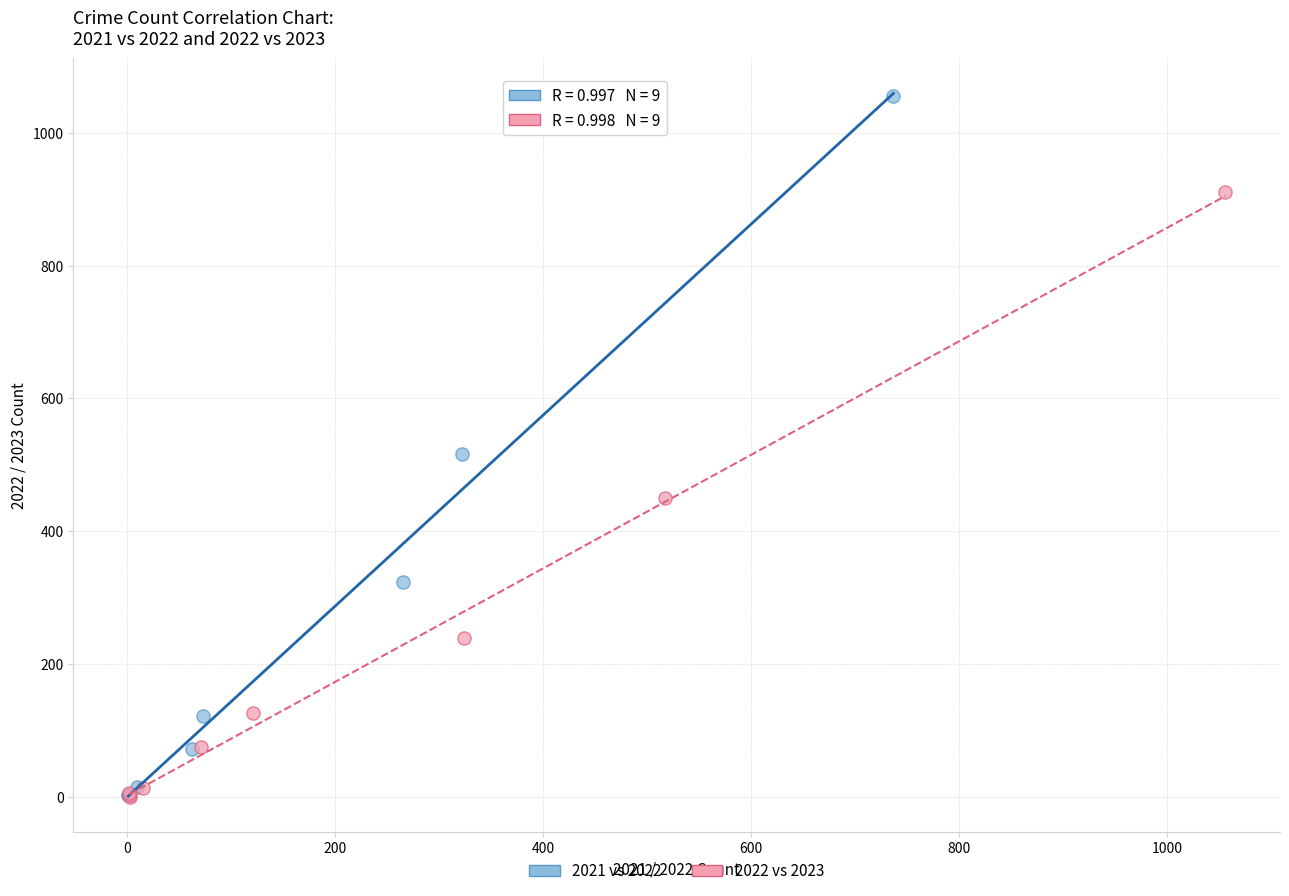

Which series has the largest Y range (max minus min)?

2021 vs 2022